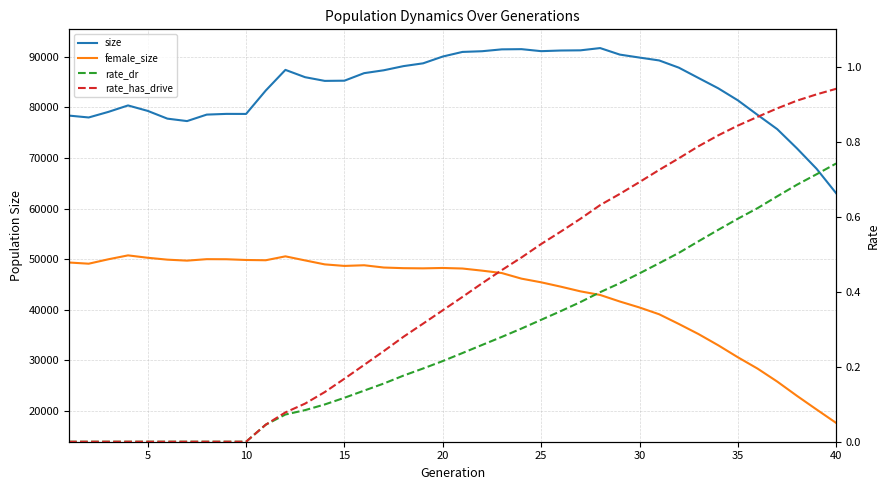

What are all the series names shown in the legend?

size, female_size, rate_dr, rate_has_drive